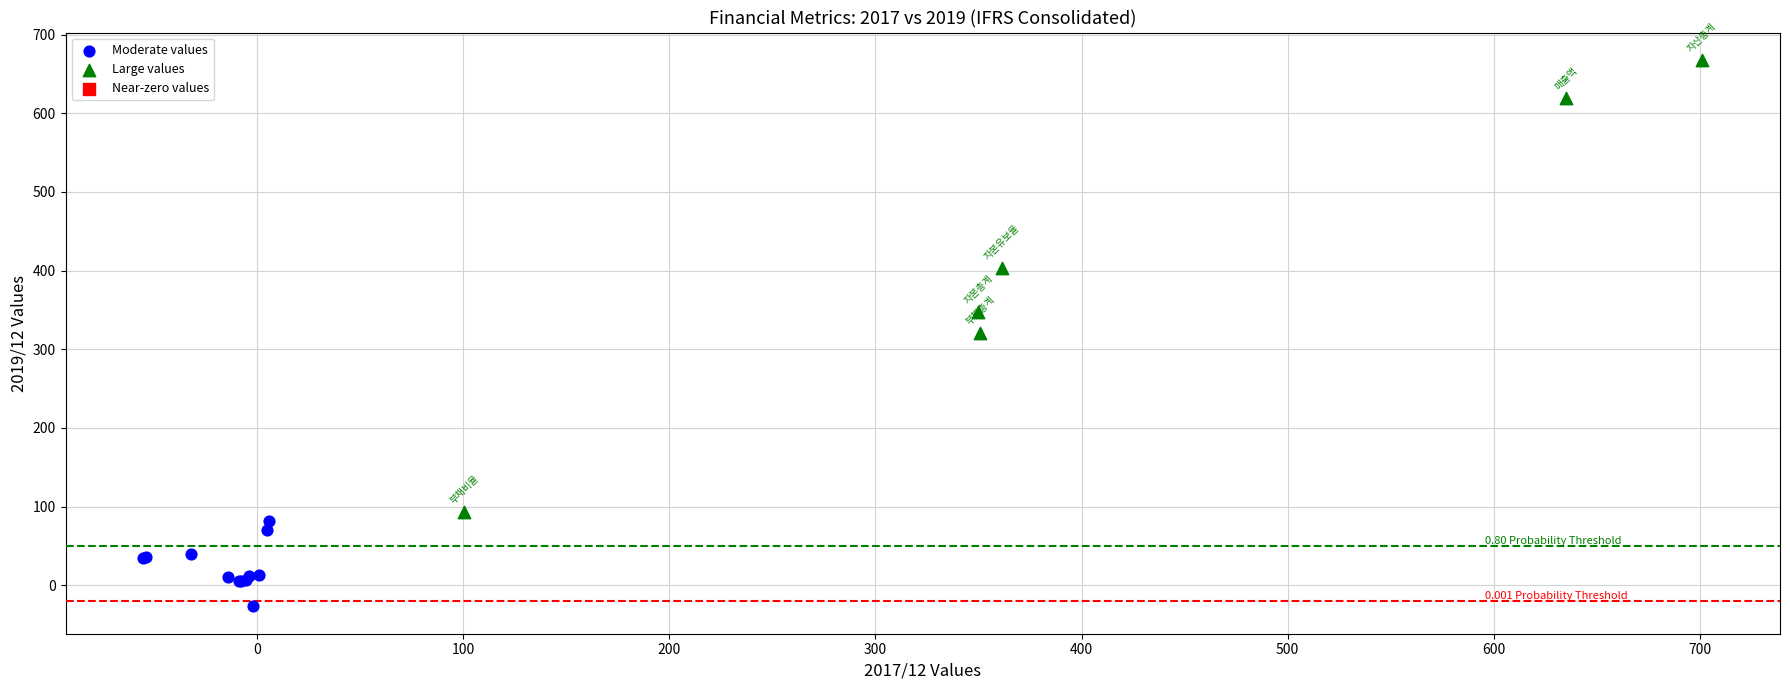

Which series contains the highest Y value?

Large values